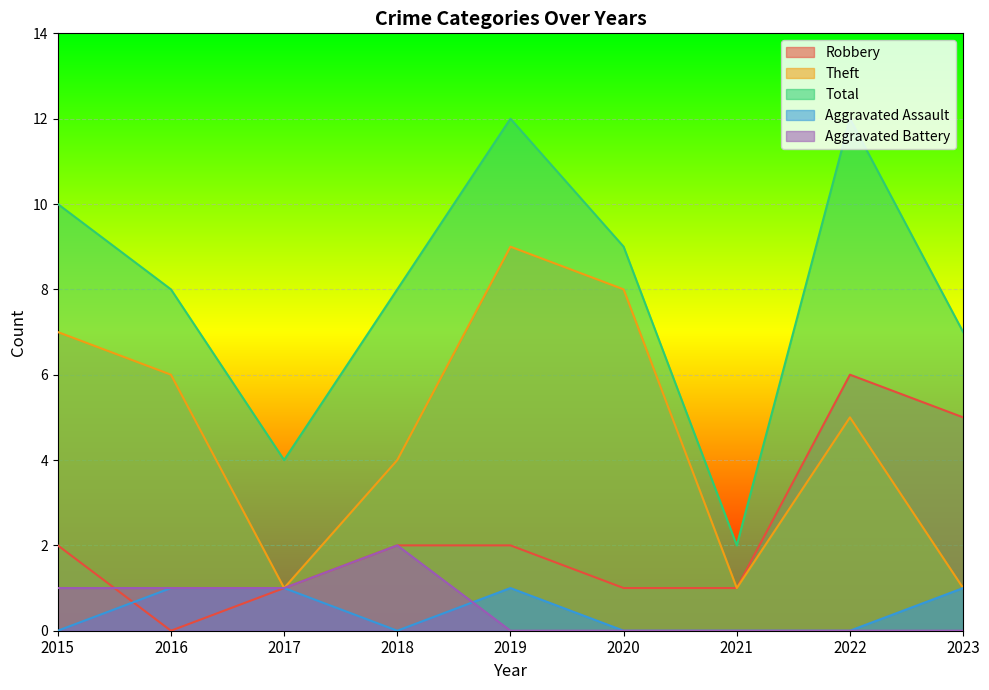

Which category has the highest value across all series?

2019